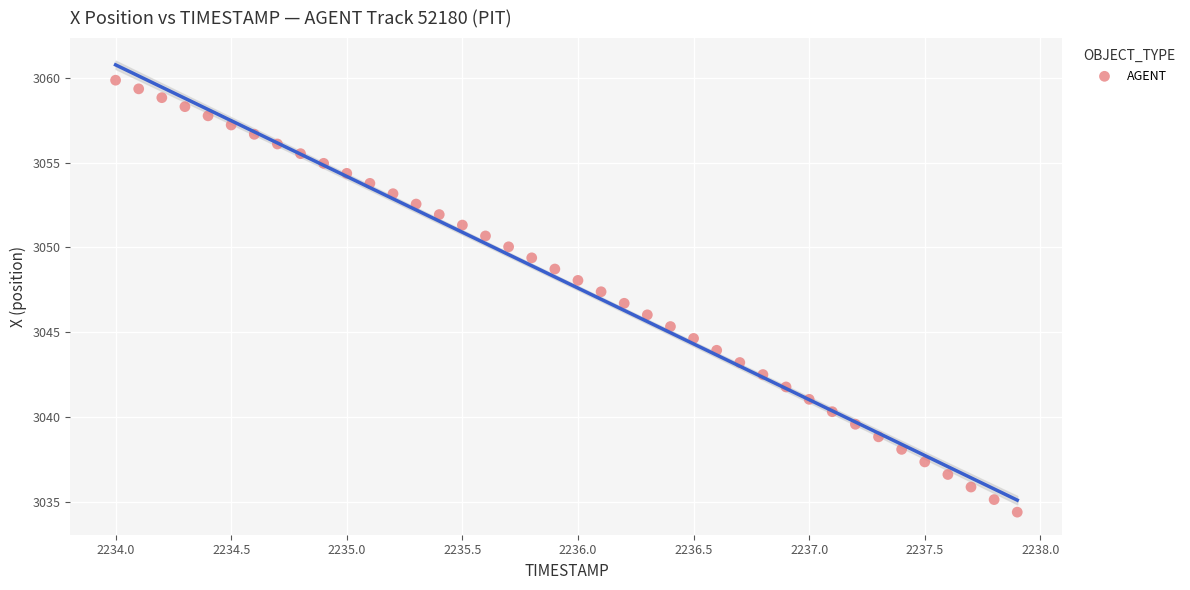

What is the range of Y values (max minus min)?

25.5